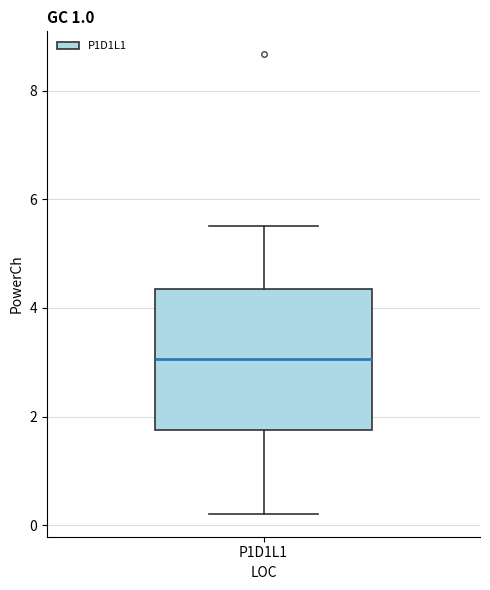

Where is the upper edge of the box for P1D1L1 on the y-axis? The values are not printed on the chart, so give them approximately, as read against the axis.

4.4